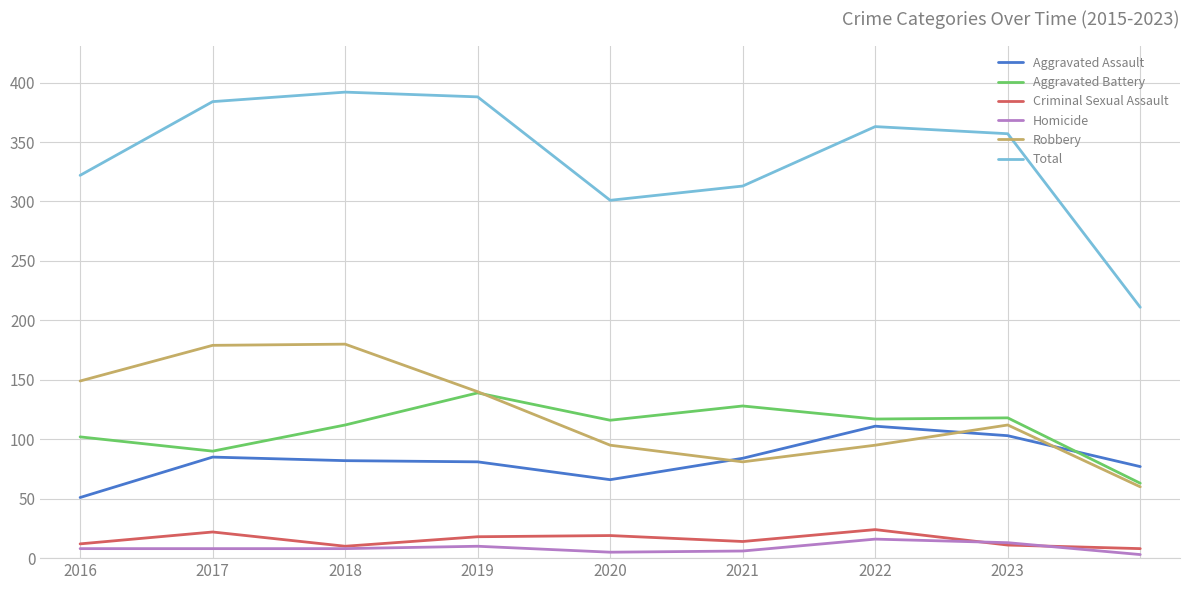

True or false: Criminal Sexual Assault and Aggravated Battery cross at least once.

False